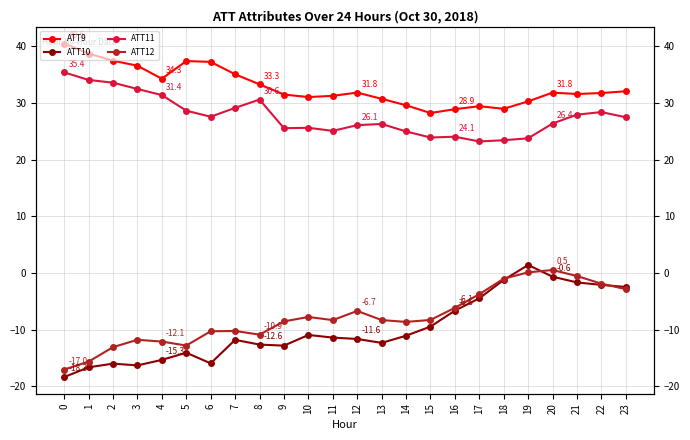

Reading left to right, what are all the values shown in this chart?

ATT9: 40.5	38.7	37.5	36.6	34.3	37.4	37.3	35.1	33.3	31.5	31.1	31.3	31.8	30.7	29.6	28.2	28.9	29.4	29.0	30.3	31.8	31.6	31.8	32.1
ATT10: -18.3	-16.6	-16.0	-16.3	-15.3	-14.1	-15.9	-11.8	-12.6	-12.8	-10.9	-11.4	-11.6	-12.3	-11.1	-9.4	-6.6	-4.5	-1.2	1.4	-0.6	-1.7	-2.1	-2.5
ATT11: 35.4	34.1	33.6	32.5	31.4	28.7	27.6	29.1	30.6	25.6	25.6	25.1	26.1	26.3	25.0	23.9	24.1	23.2	23.4	23.8	26.4	28.0	28.4	27.5
ATT12: -17.0	-15.6	-13.1	-11.8	-12.1	-12.8	-10.3	-10.2	-10.9	-8.5	-7.7	-8.3	-6.7	-8.3	-8.6	-8.3	-6.1	-3.7	-1.0	0.1	0.5	-0.5	-1.9	-2.8